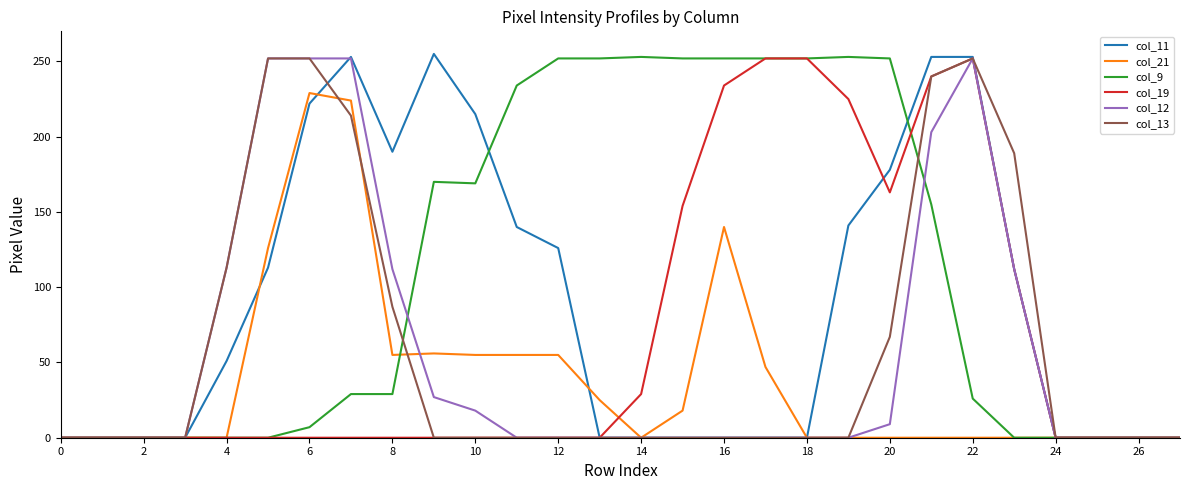

Which series has the widest spread of values?

col_11